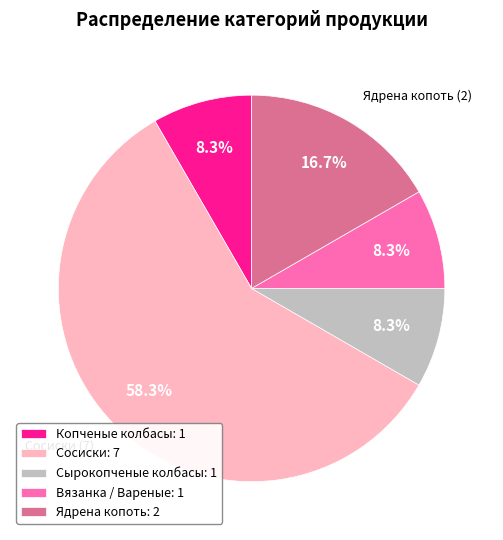

What is the largest slice in the pie chart?

Сосиски: 7